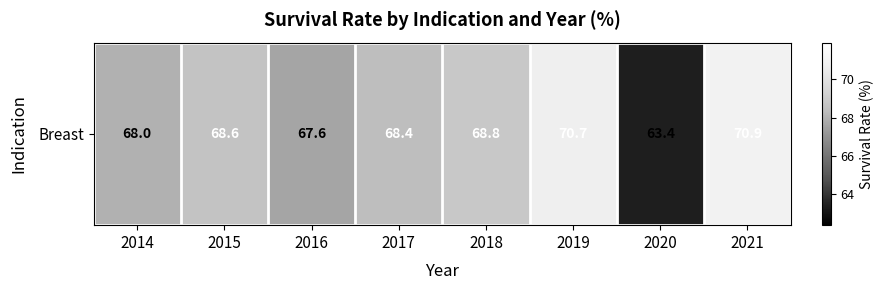

What is the difference between the second highest and second lowest values?

3.1